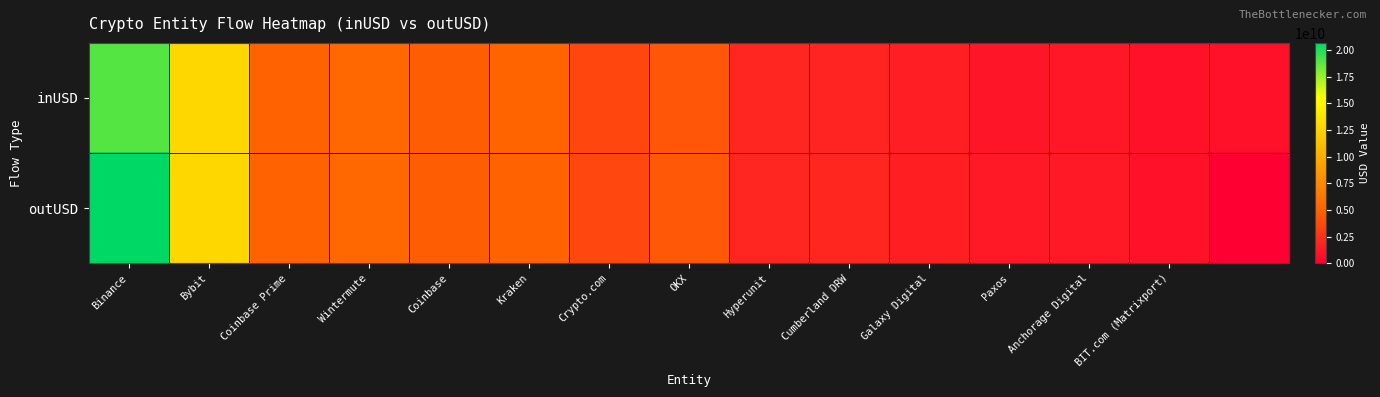

How many categories are shown in the chart?

15